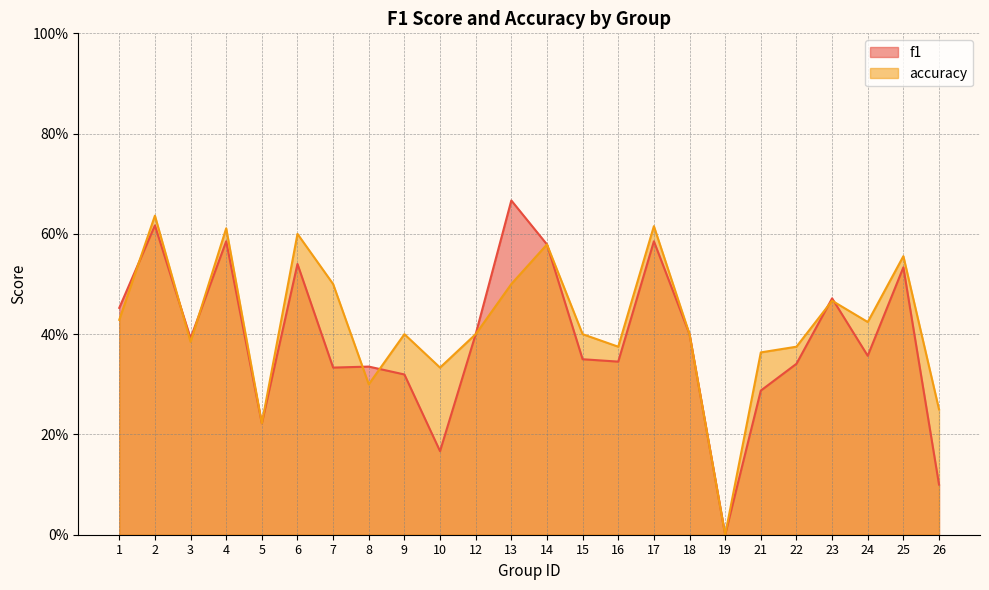

How many positive values does the accuracy series have?

23